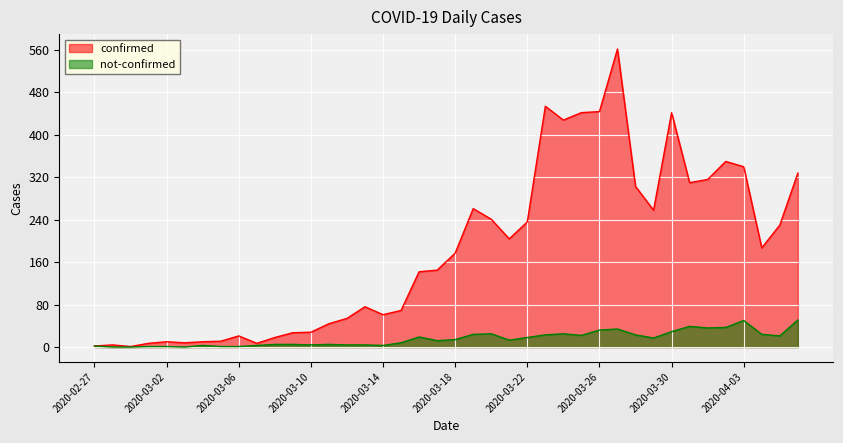

What is the maximum value shown in the chart?

562